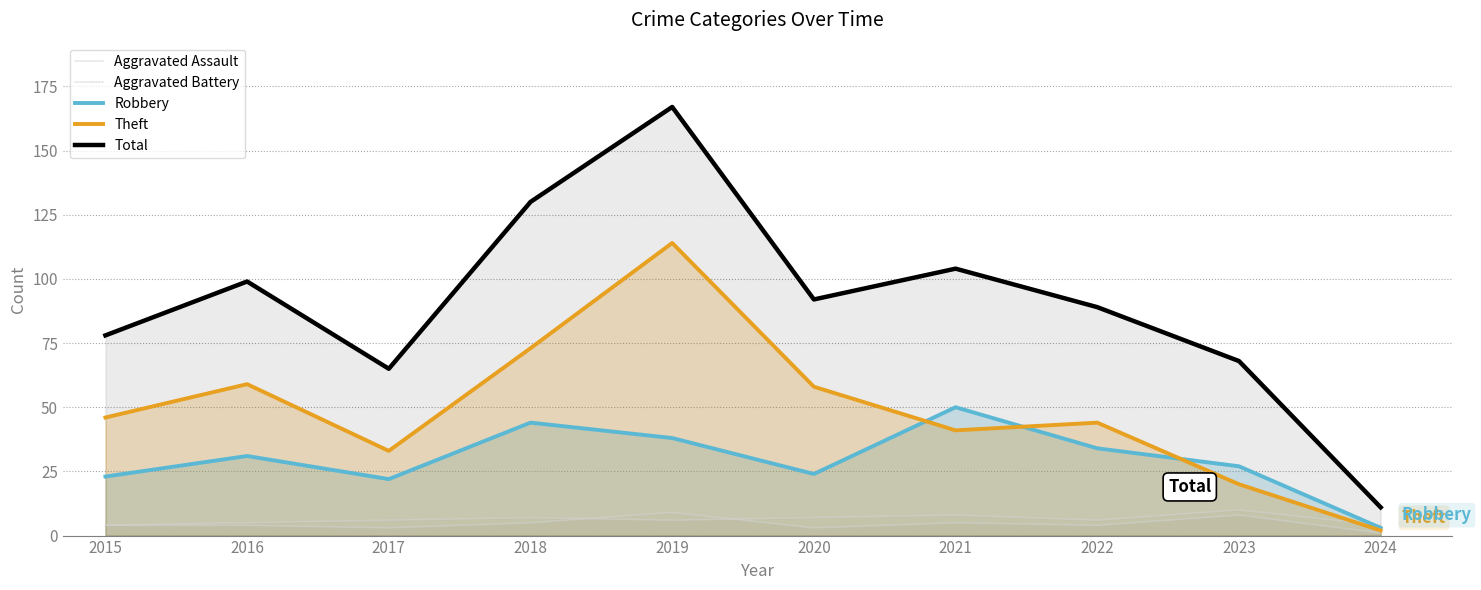

Which has a higher value, 2023 or 2021?

2023